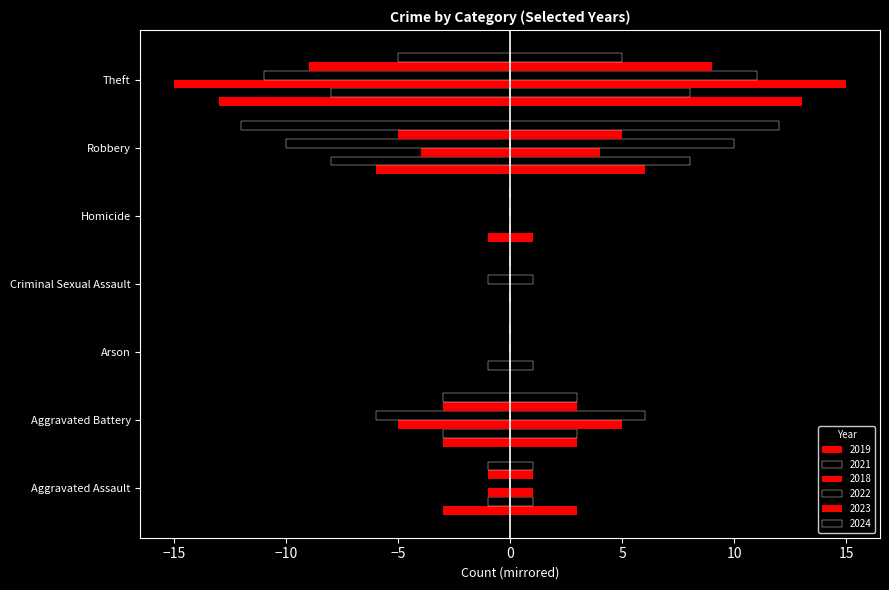

How many categories are shown in the chart?

7